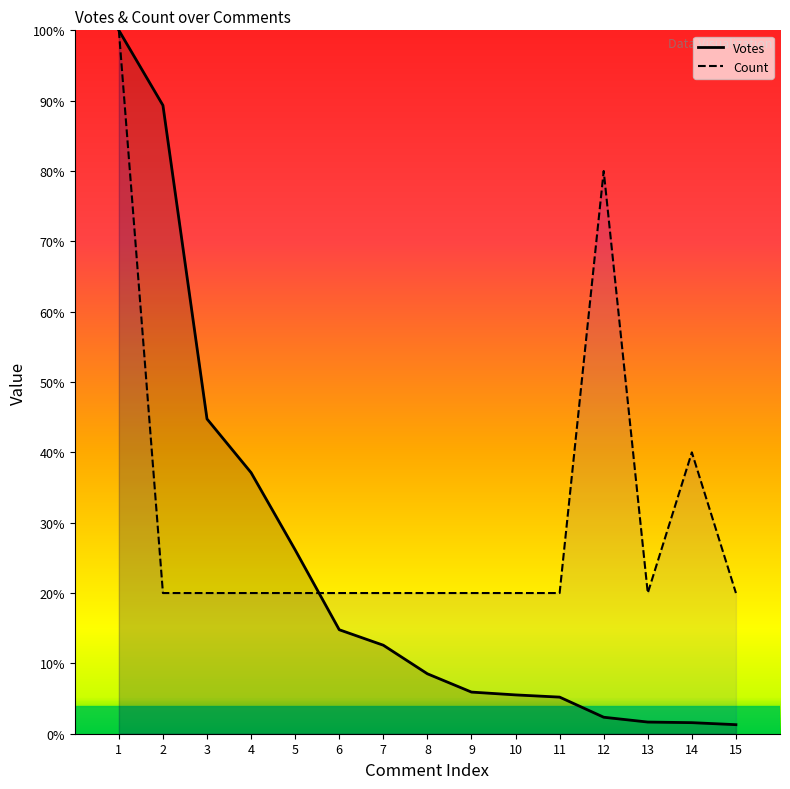

True or false: Count has more than 2 points higher than both neighbors.

False